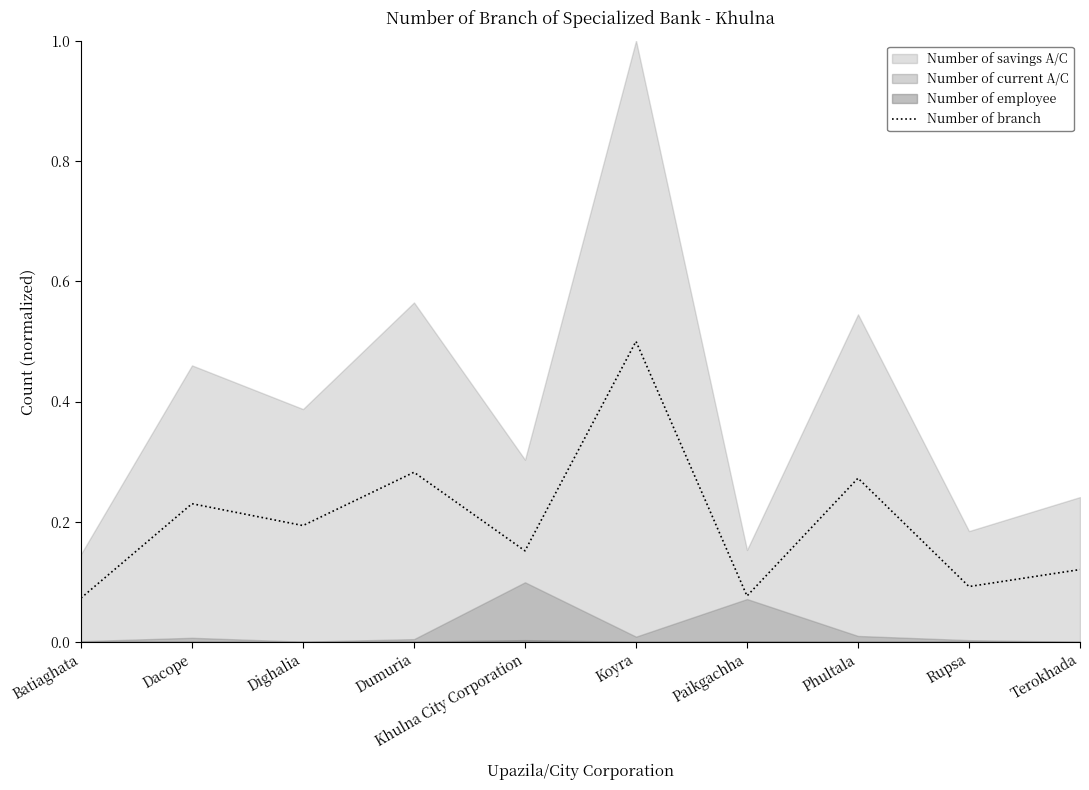

What value does the data have at Dacope?

0.2